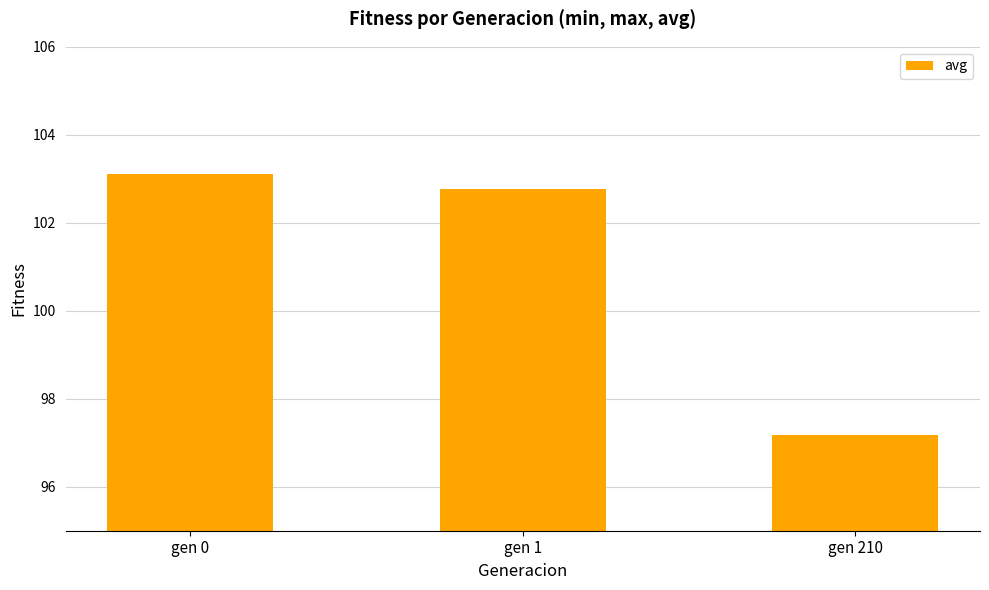

The chart shows a value of 103.1 at gen 0. True or false?

True